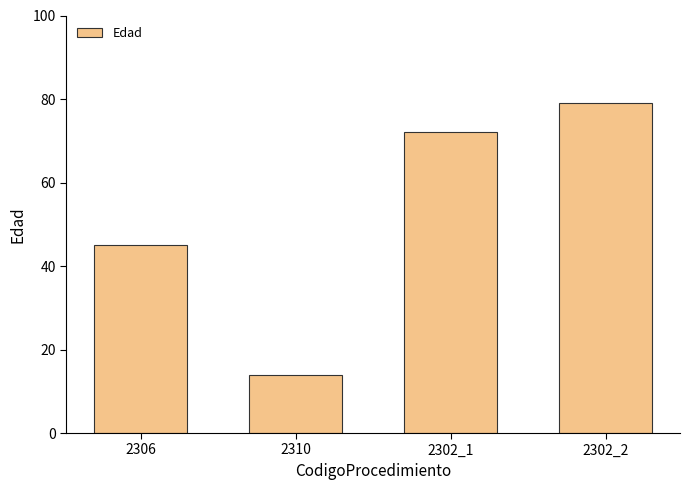

What is the ratio of the value at 2310 to the value at 2302_2?

0.2